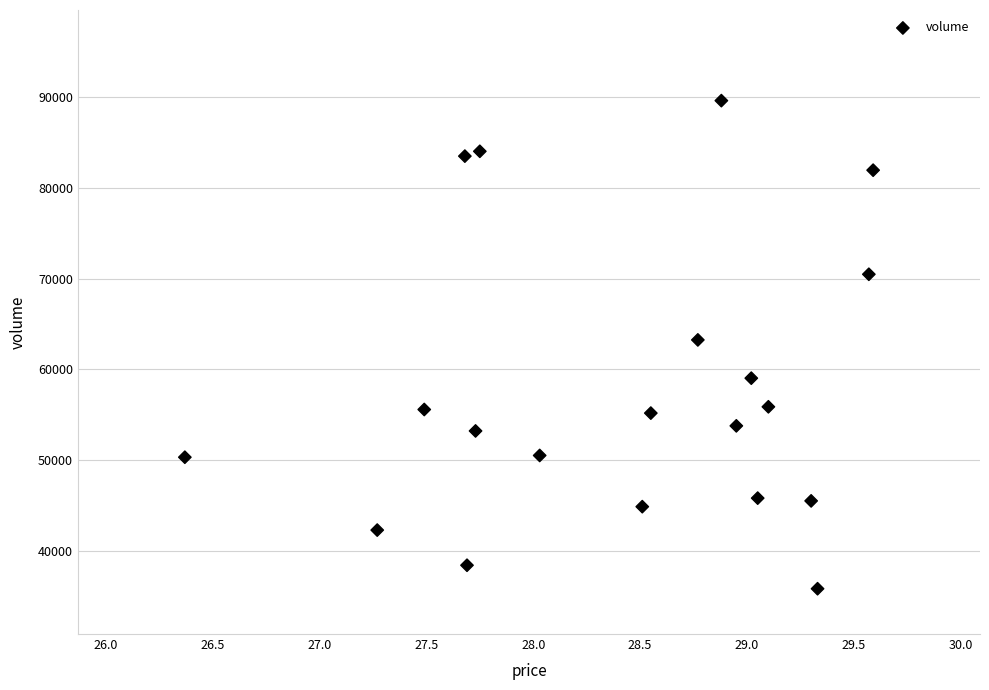

What is the range of Y values (max minus min)?

53858